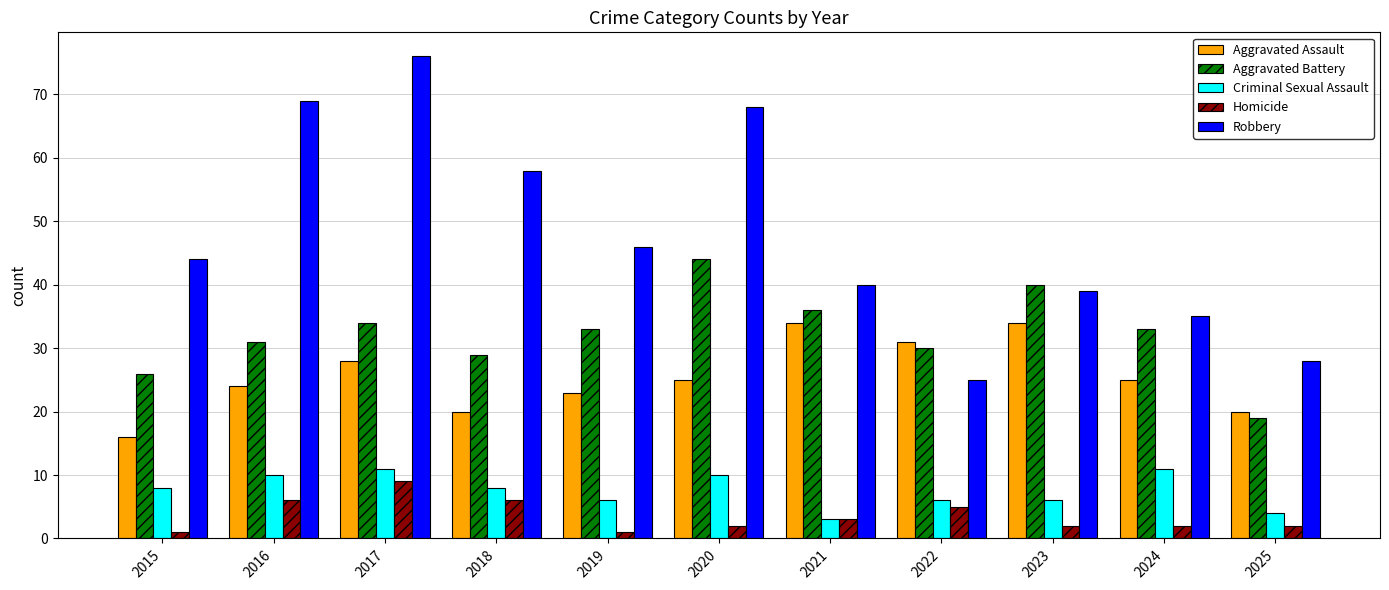

The Aggravated Assault series shows 25 at 2024. True or false?

True